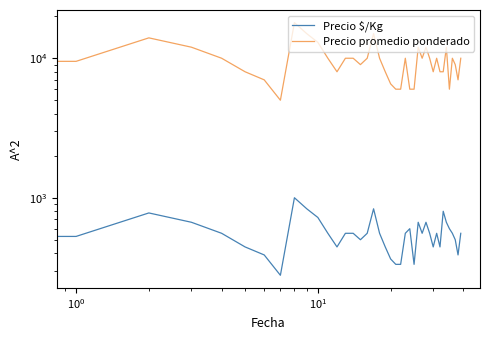

Which series has the largest total across all categories?

Precio promedio ponderado